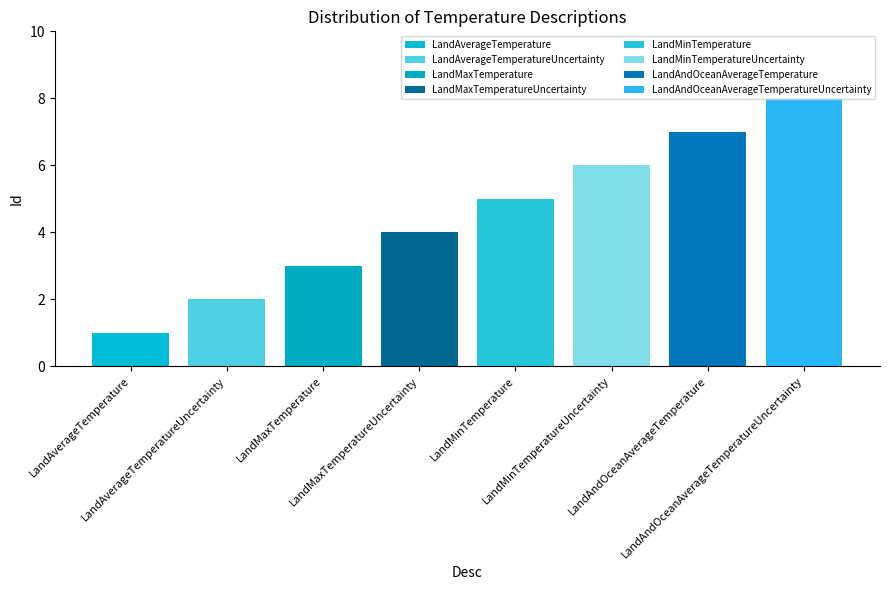

True or false: the data shows 4 at LandMaxTemperatureUncertainty.

True